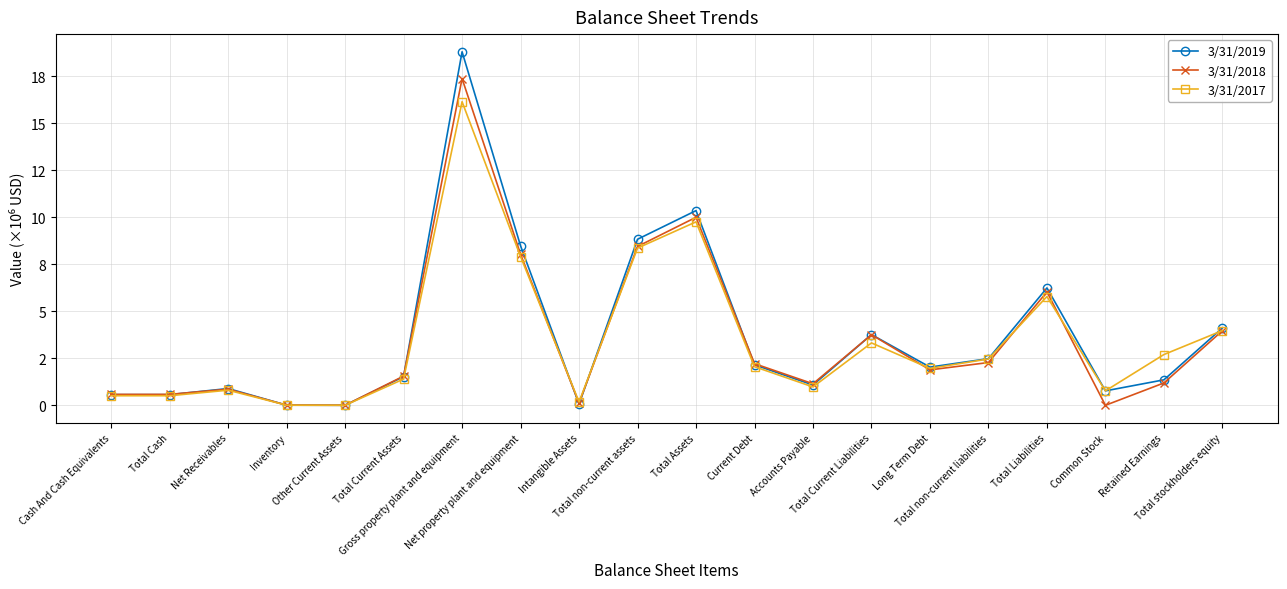

What is the difference between the second highest and second lowest values in the 3/31/2018 series?

9996093